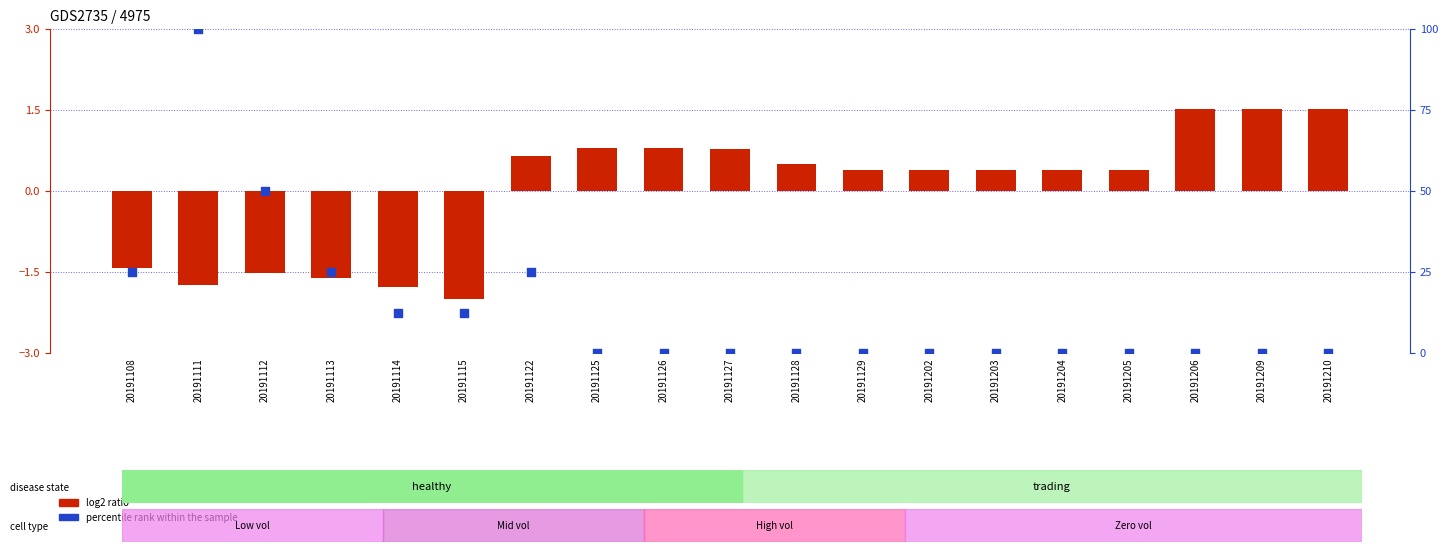

Which series contains the highest Y value?

percentile rank within the sample